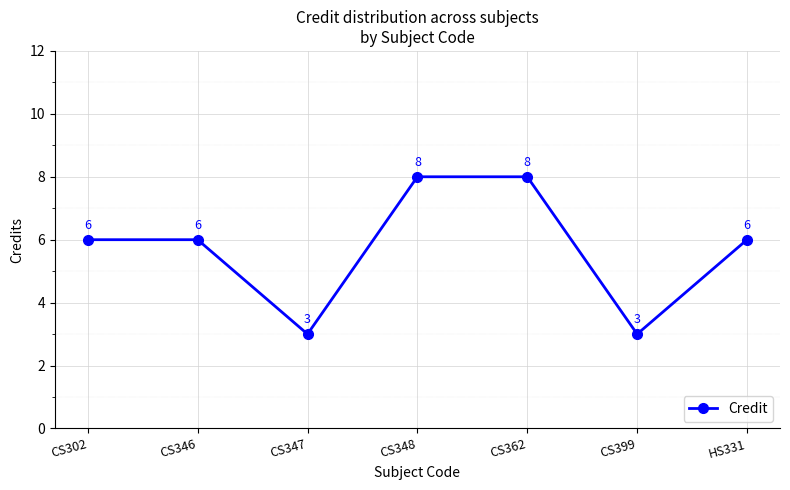

What is the ratio of the value at CS346 to the value at CS399?

2.0